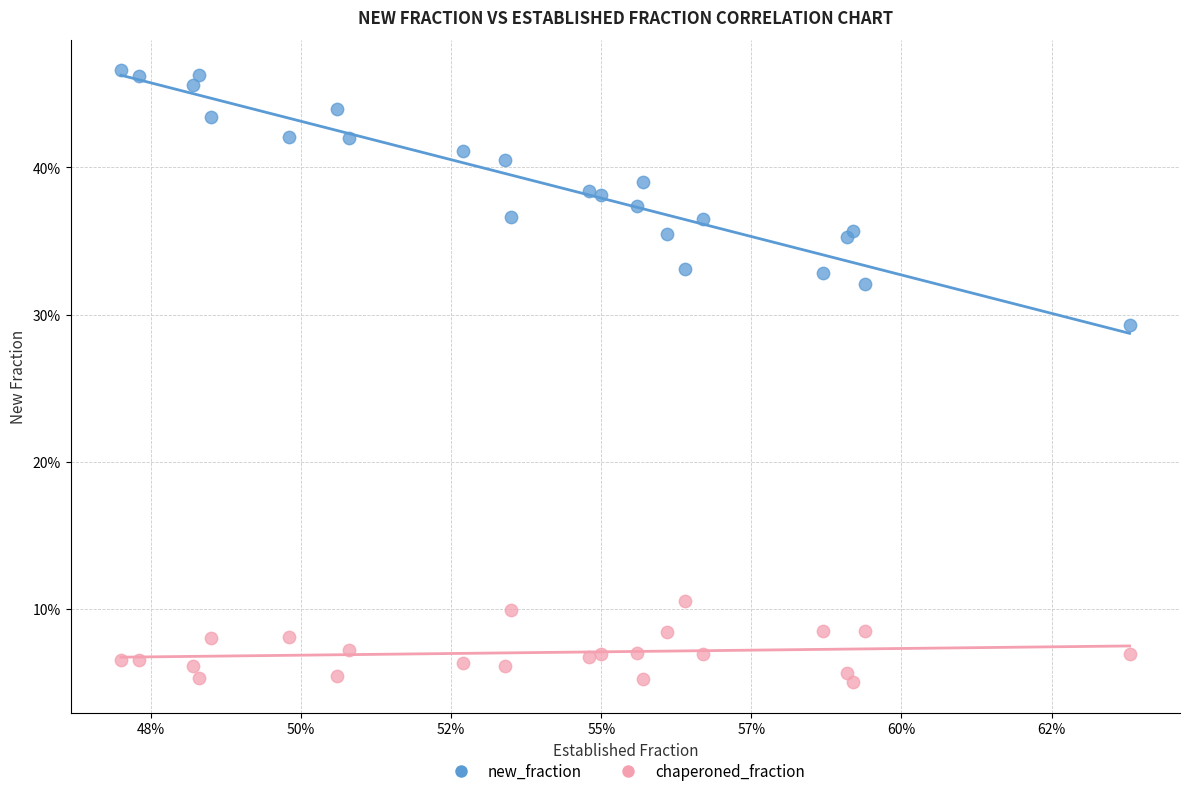

What are all the series names shown in the legend?

new_fraction, chaperoned_fraction